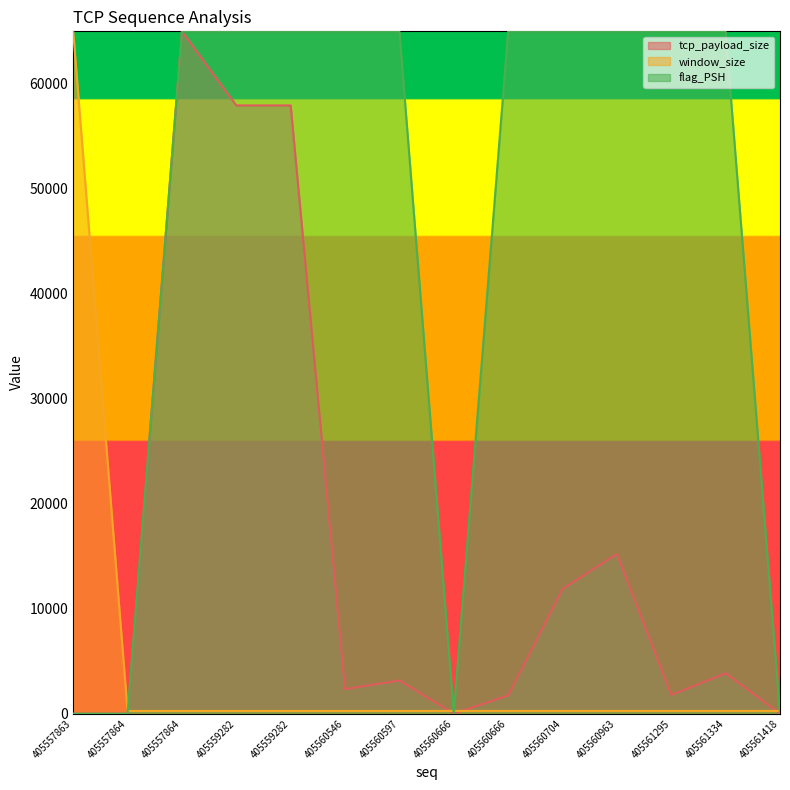

How many positive values does the flag_PSH series have?

10